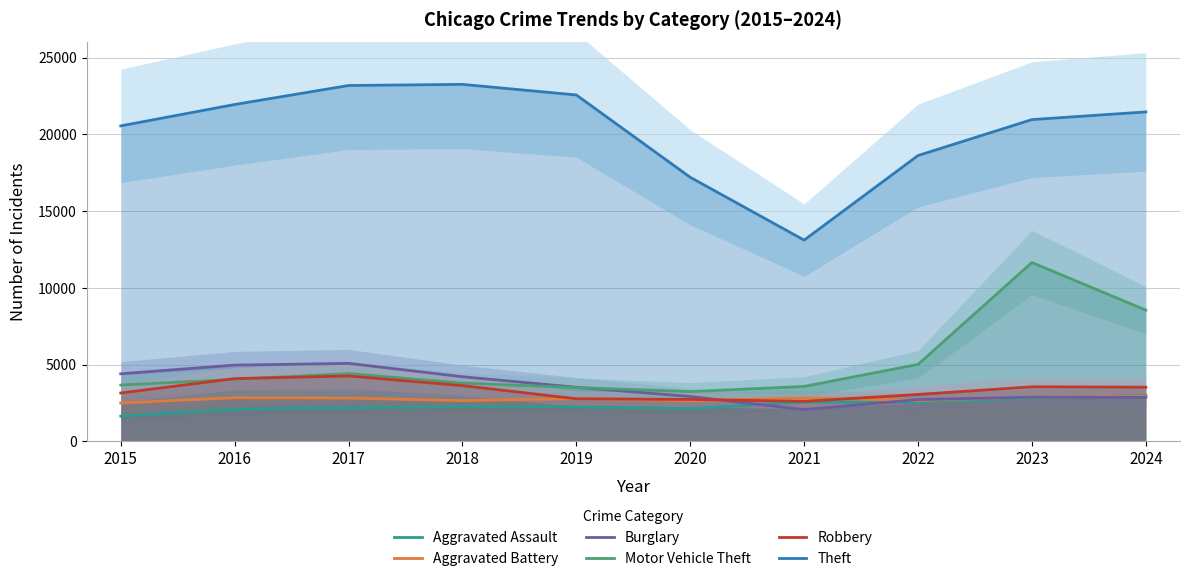

What is the difference between the maximum and minimum values in the Robbery series?

1658